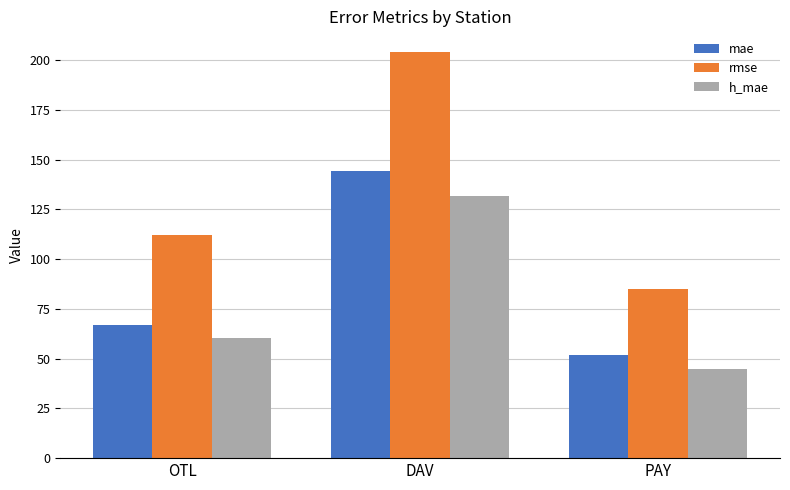

How many values in the mae series are below 66?

1